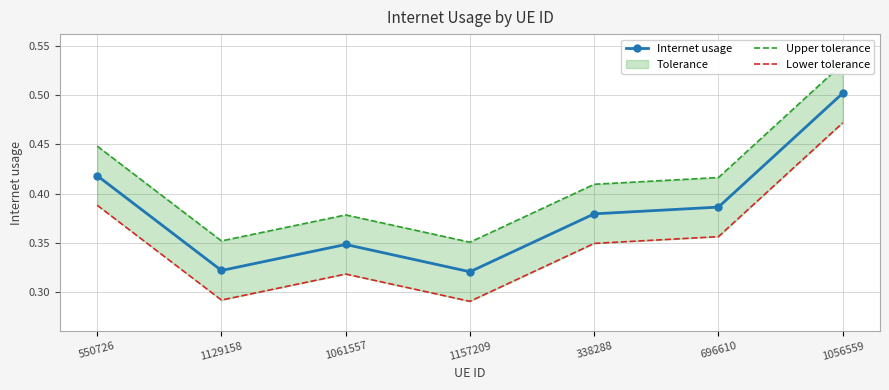

Which series has the largest range (max minus min)?

Upper tolerance